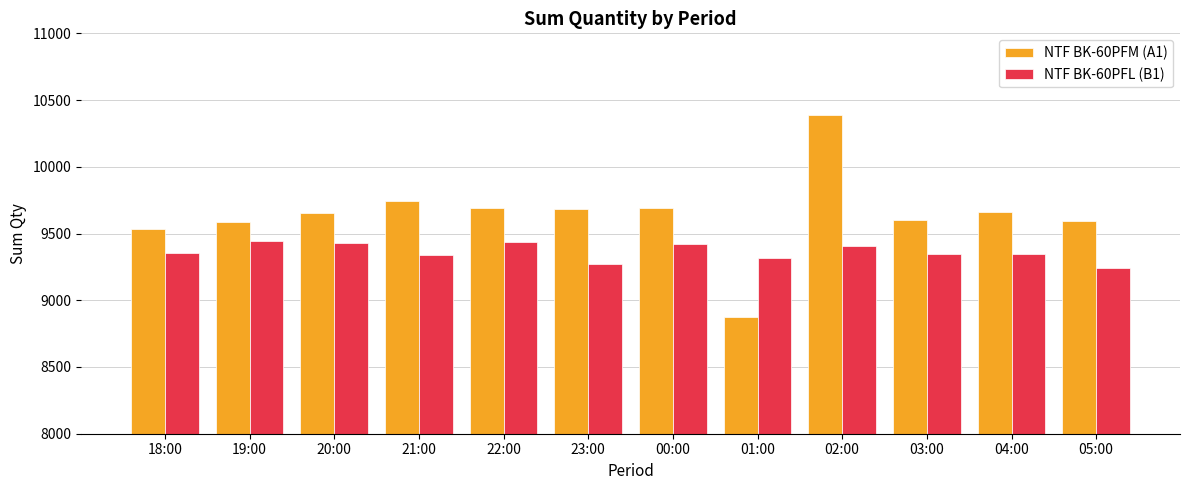

Which series has the widest spread of values?

NTF BK-60PFM (A1)